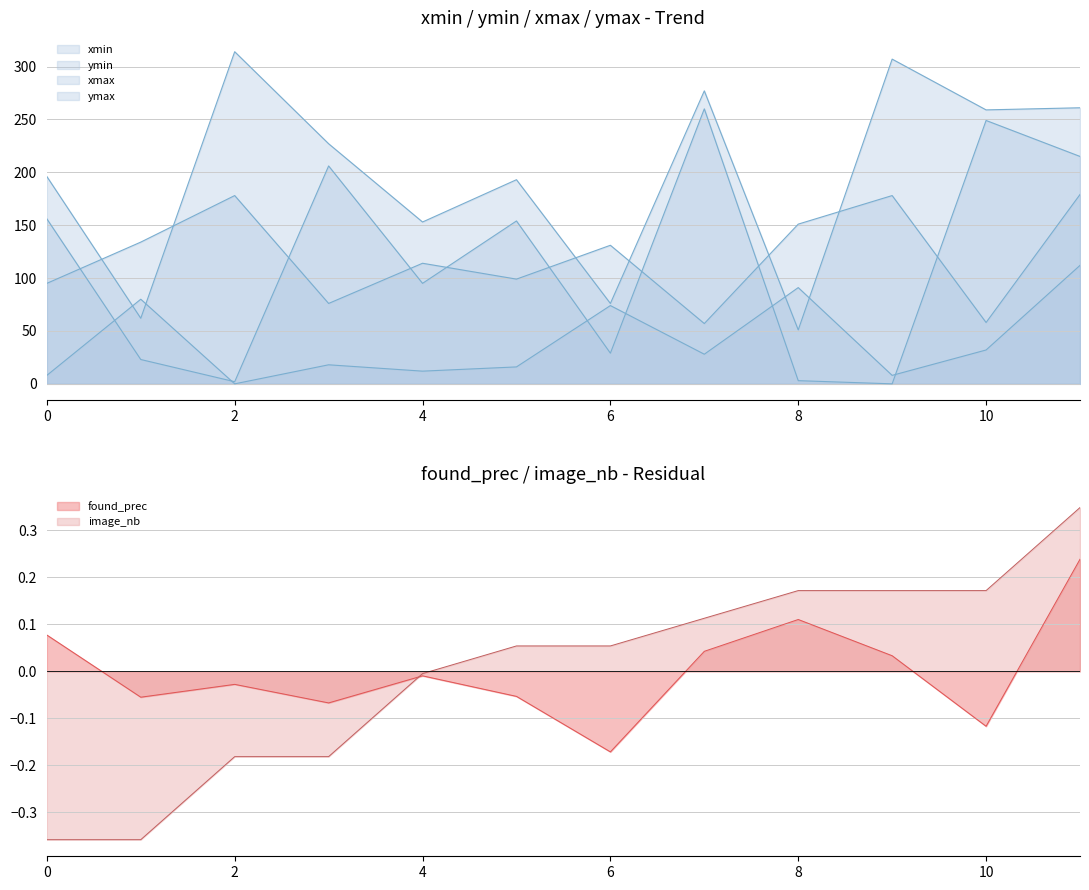

Where is xmax nearest to the value 56?

6